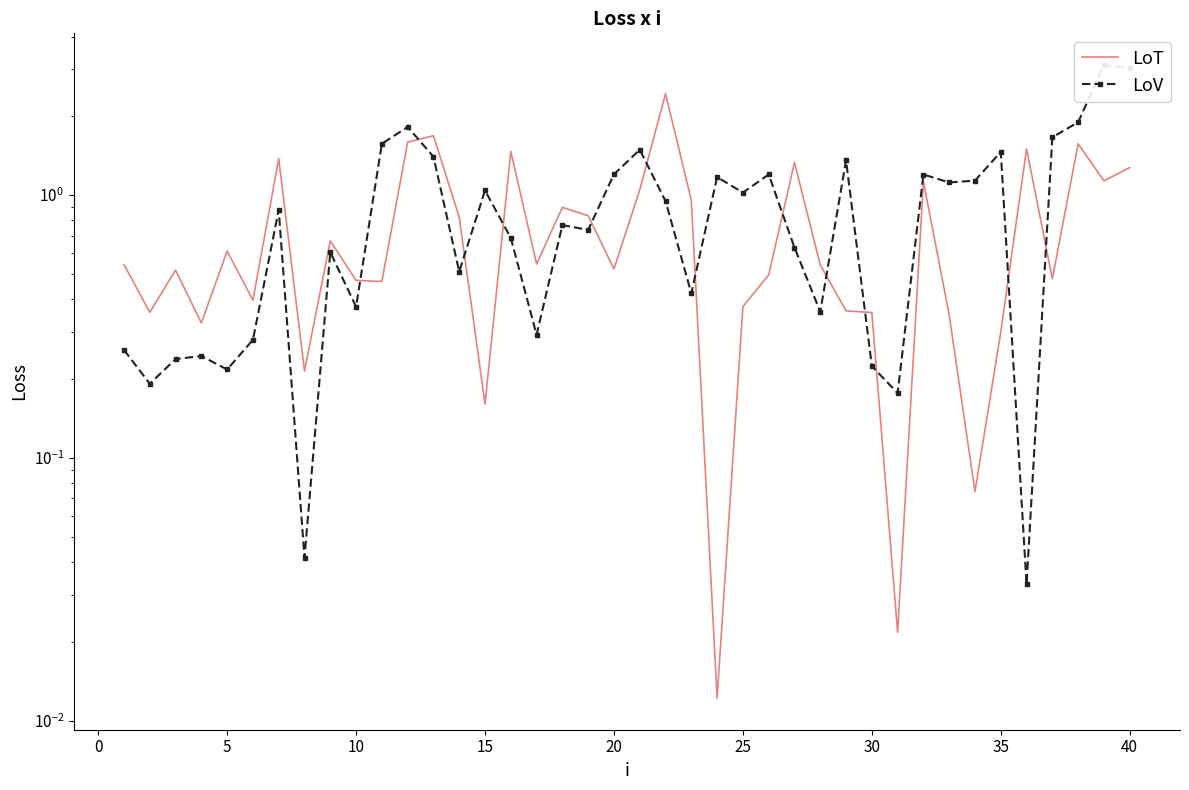

Is it true that LoT equals 0.6 at 32?

False